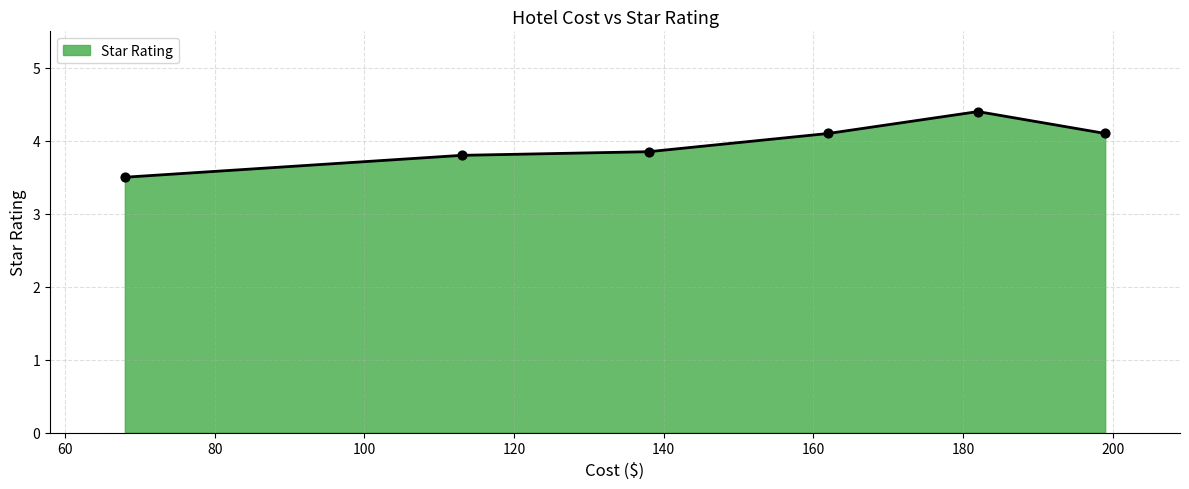

True or false: the data has more than 0 interior local peaks.

True